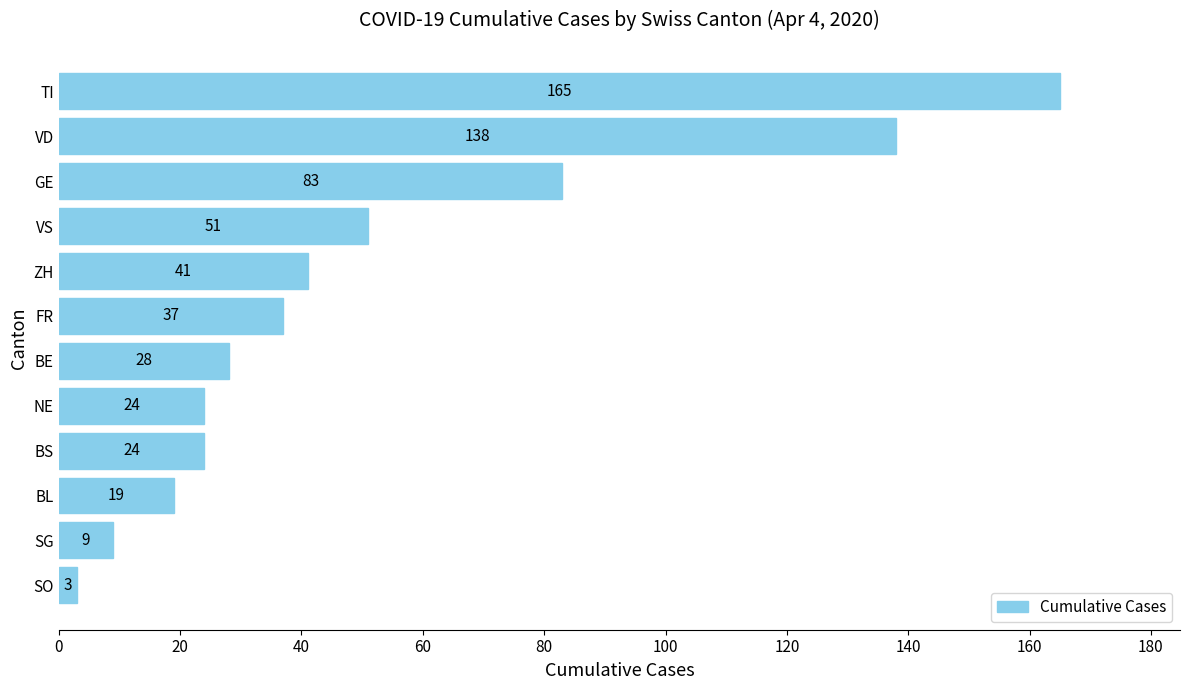

Count the number of data series in this chart.

1